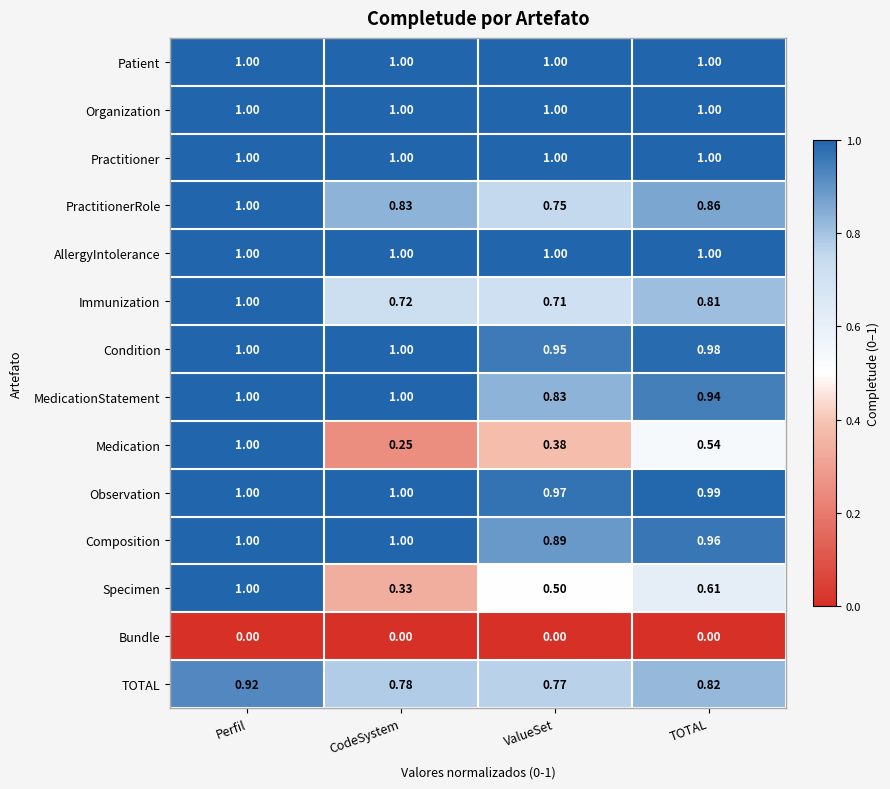

How many categories are shown in the chart?

4